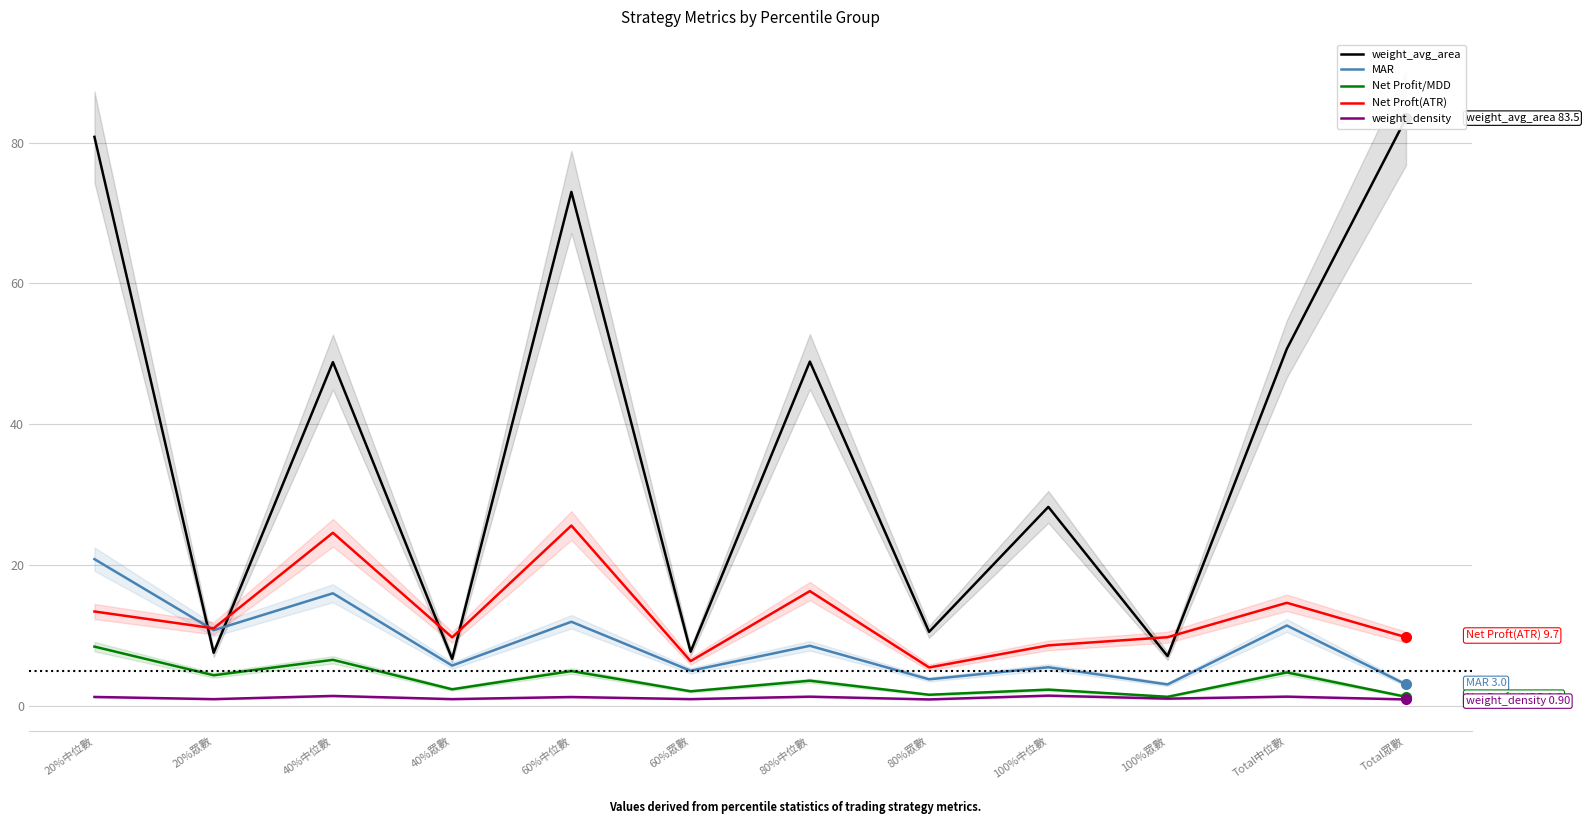

What is the sum of all weight_density values?

13.5